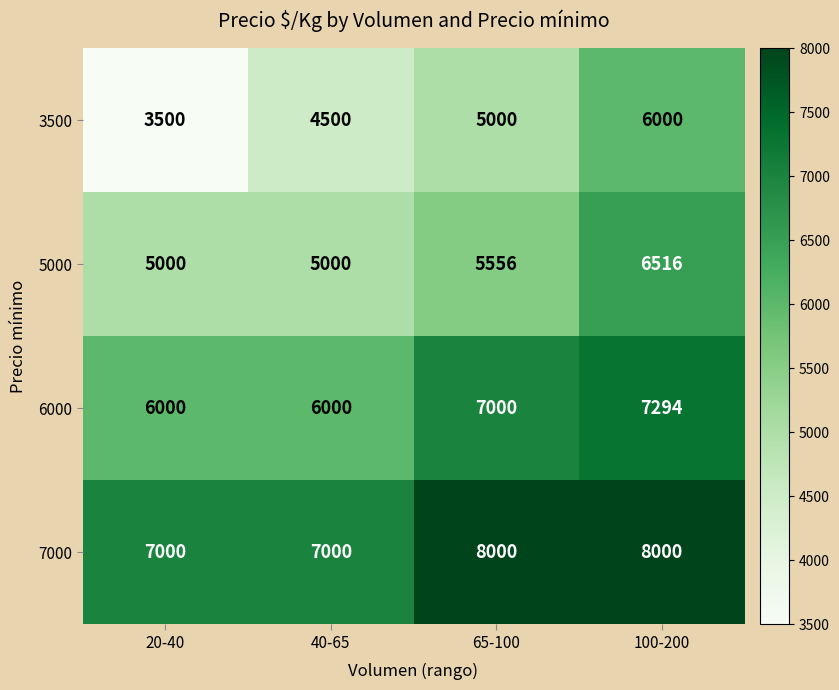

What is the difference between the second highest and minimum values in the 6000 series?

1000